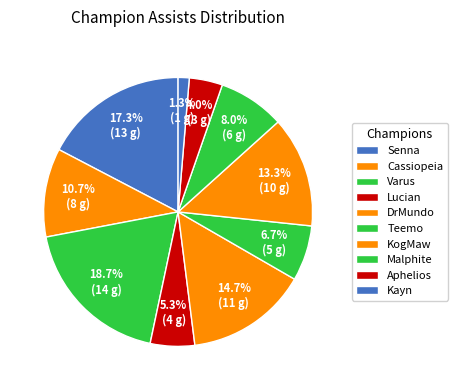

Is Kayn the majority of the pie?

No